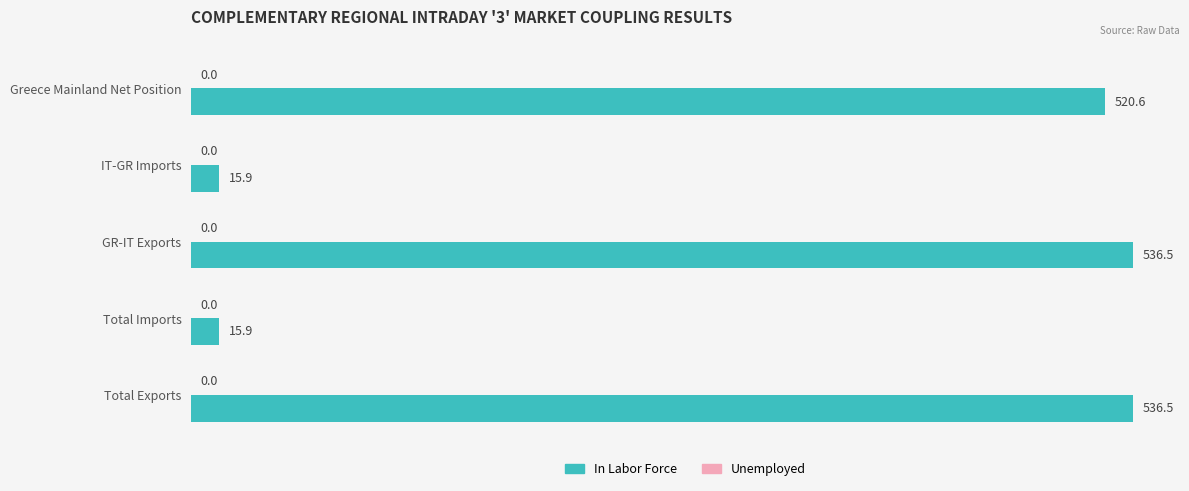

What is the label of the 1st bar from the bottom?

Total Exports